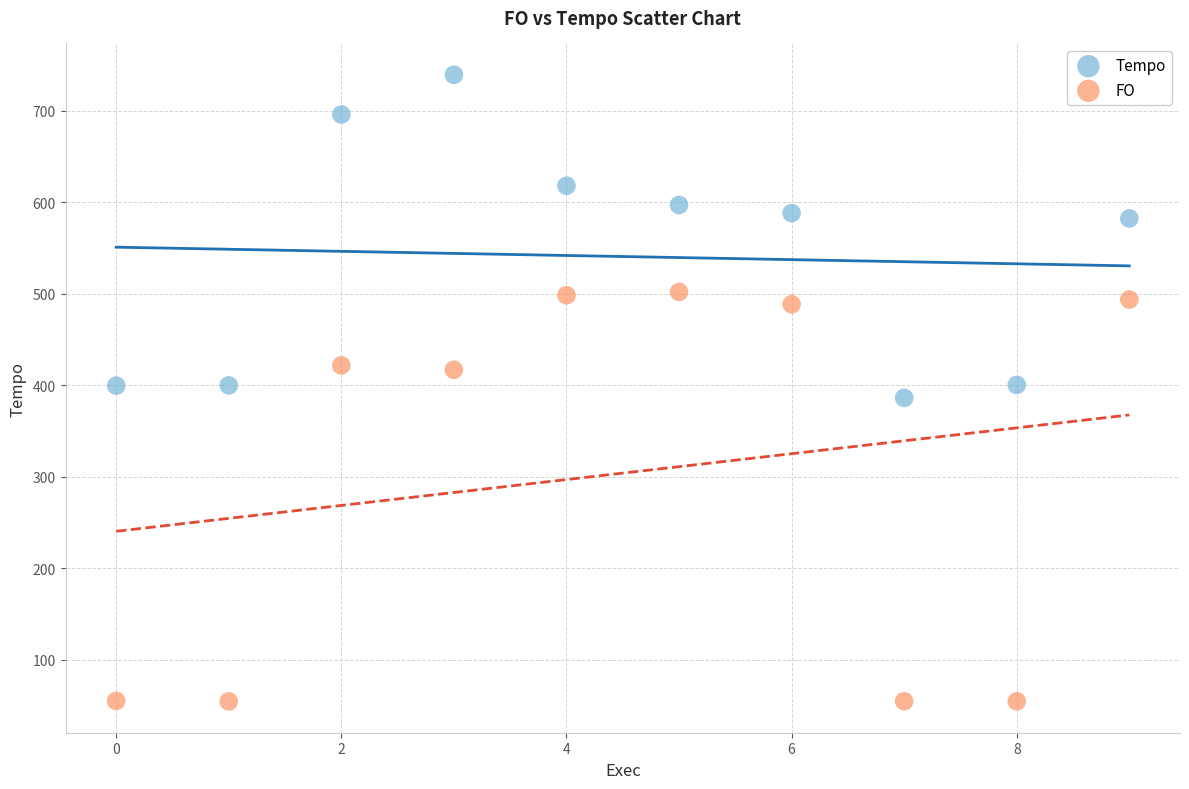

What are all the series names shown in the legend?

Tempo, FO